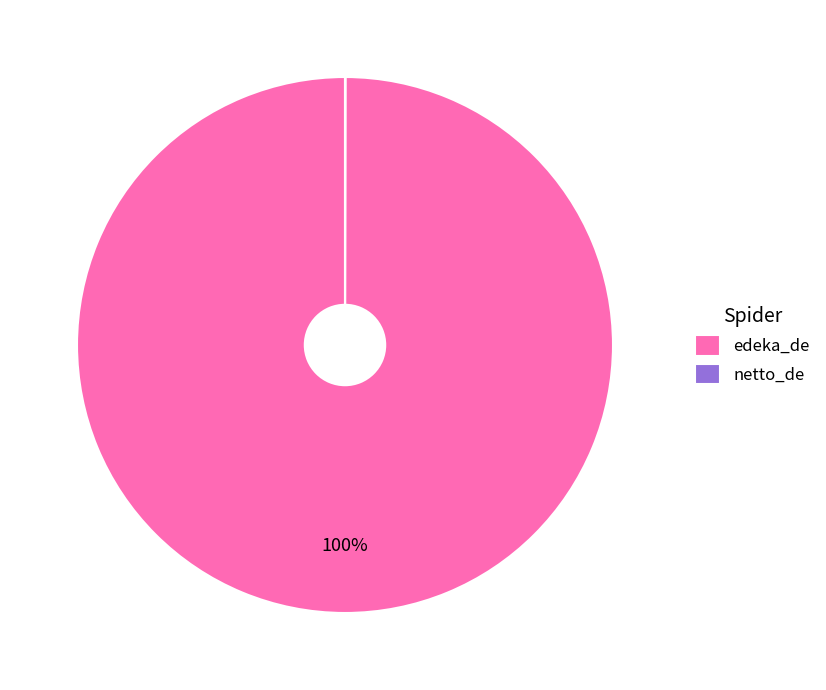

To the nearest percent, what is the difference between the largest and smallest slice percentages?

100%